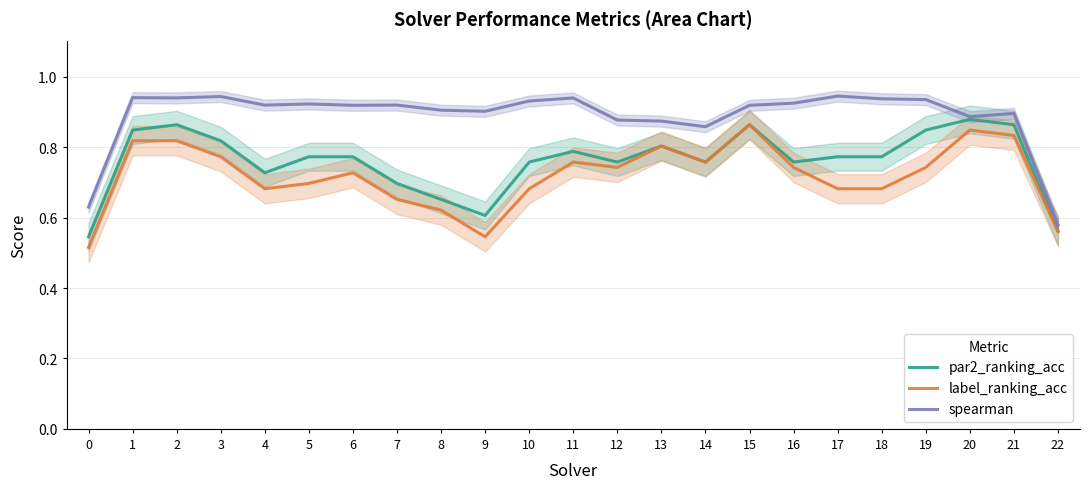

Reading right to left, what are all the values shown in this chart?

par2_ranking_acc: 0.6	0.9	0.9	0.8	0.8	0.8	0.8	0.9	0.8	0.8	0.8	0.8	0.8	0.6	0.7	0.7	0.8	0.8	0.7	0.8	0.9	0.8	0.5
label_ranking_acc: 0.6	0.8	0.8	0.7	0.7	0.7	0.7	0.9	0.8	0.8	0.7	0.8	0.7	0.5	0.6	0.7	0.7	0.7	0.7	0.8	0.8	0.8	0.5
spearman: 0.6	0.9	0.9	0.9	0.9	0.9	0.9	0.9	0.9	0.9	0.9	0.9	0.9	0.9	0.9	0.9	0.9	0.9	0.9	0.9	0.9	0.9	0.6